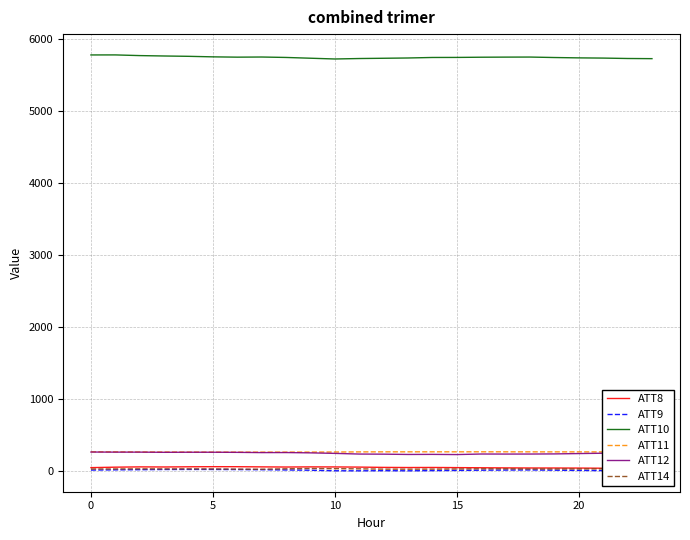

At 17, list the series in order from largest to smallest.

ATT10, ATT11, ATT12, ATT8, ATT14, ATT9